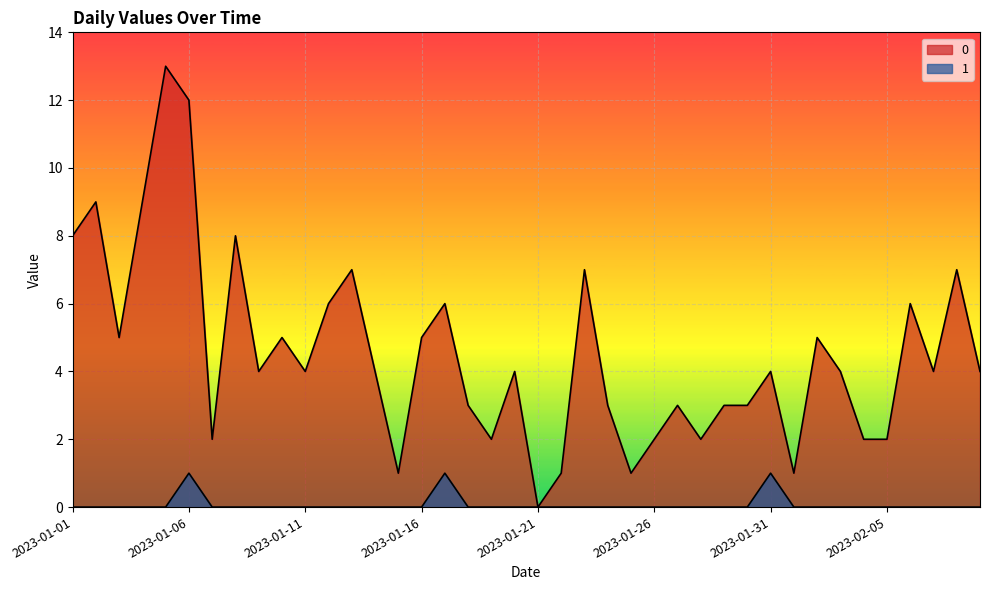

What are all the series names shown in the legend?

0, 1